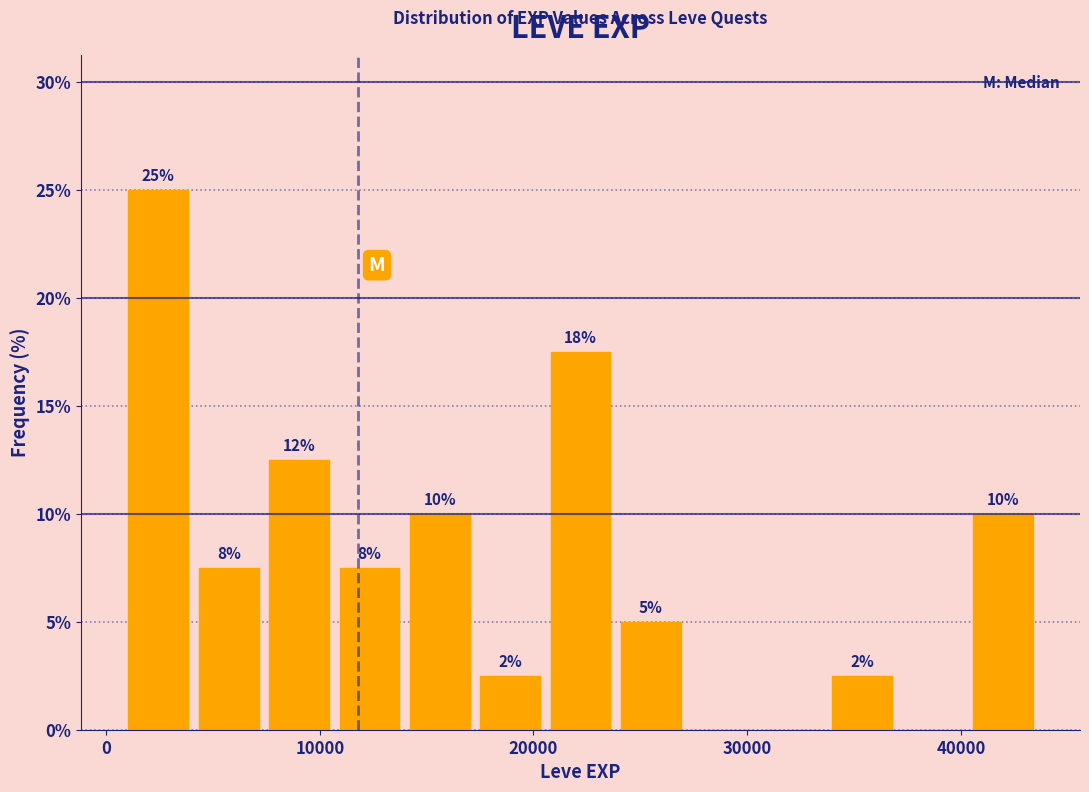

Around what value on the x-axis is the tallest bar? Give the approximate position of its centre, as read against the axis.

2000